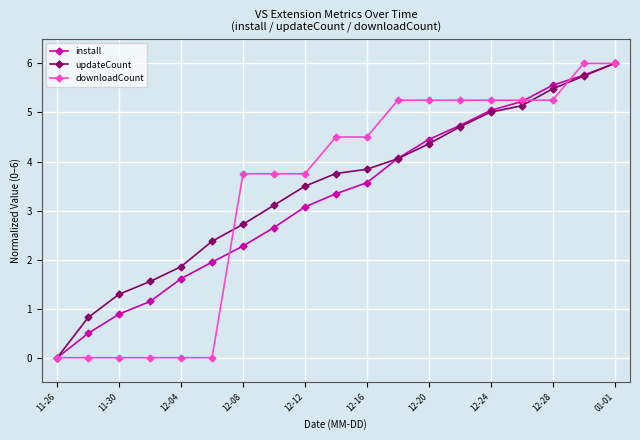

True or false: install has more than 1 points higher than both neighbors.

False